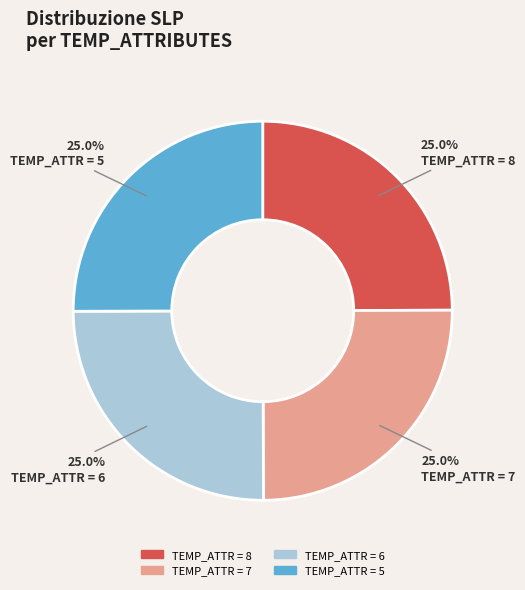

Is there a majority slice in this chart?

No